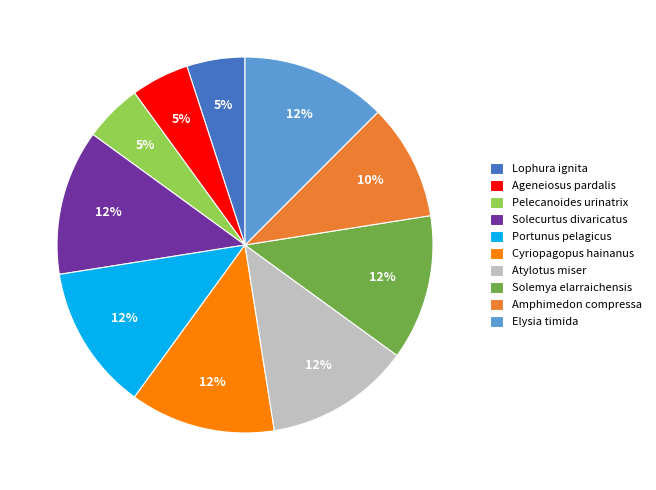

What percentage is the Pelecanoides urinatrix slice, to the nearest percent?

5%